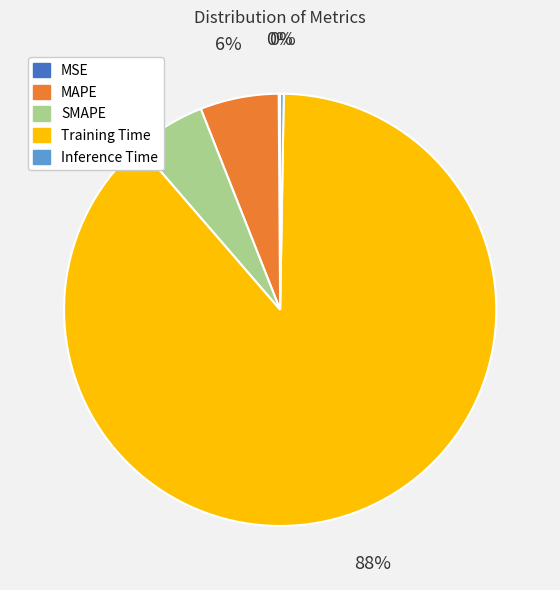

Do MAPE and SMAPE together represent more than half of the pie?

No